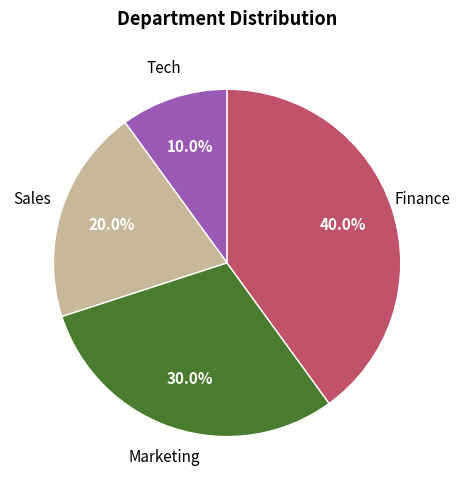

Is there any slice that represents more than half of the pie?

No